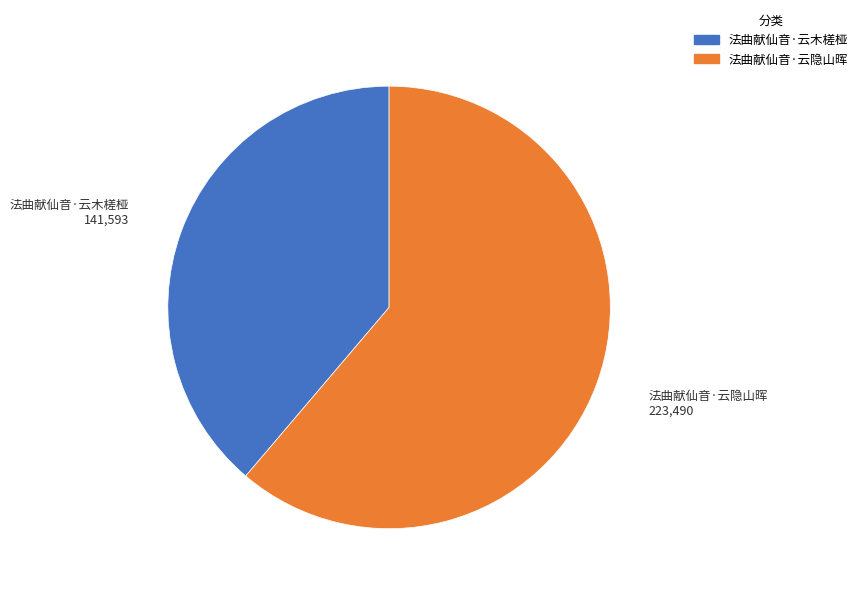

True or false: 法曲献仙音·云木槎桠 accounts for 50% of the total.

False